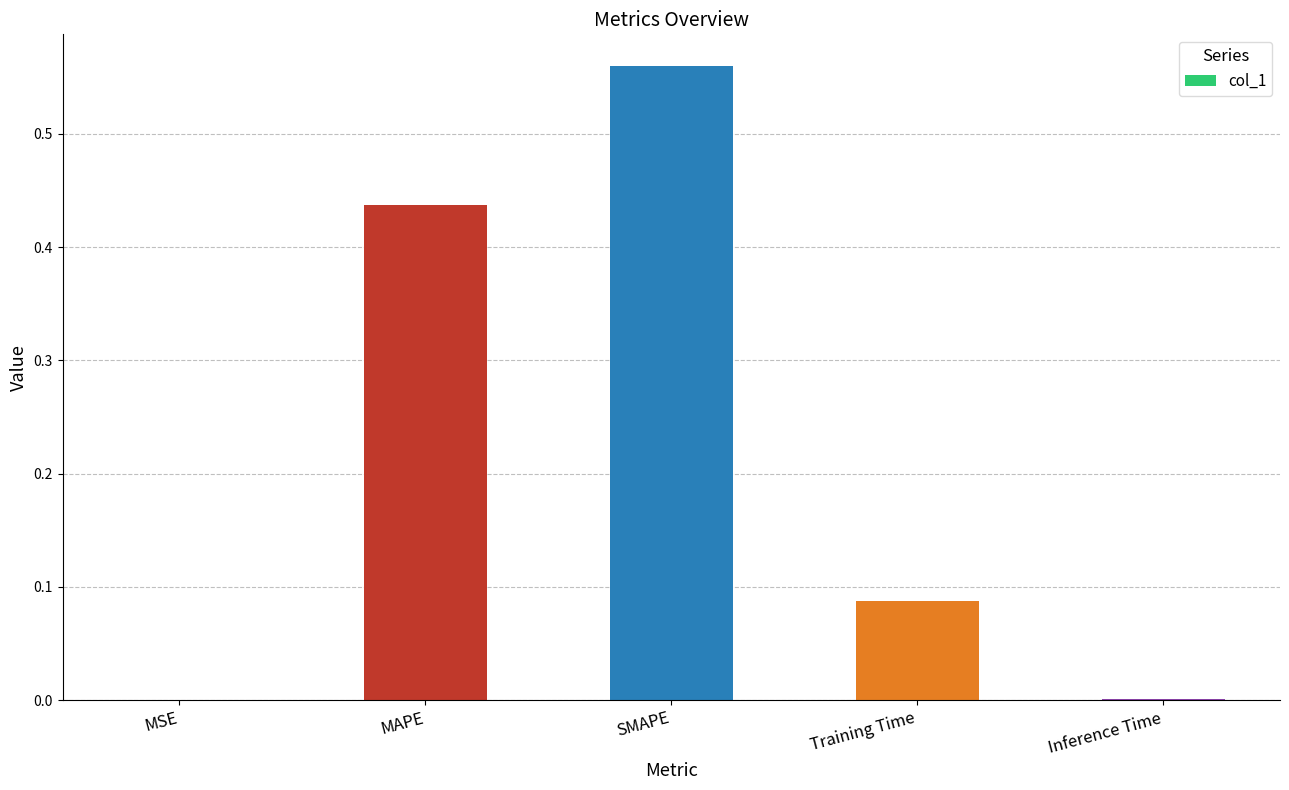

The value at Inference Time is 0.0. True or false?

True